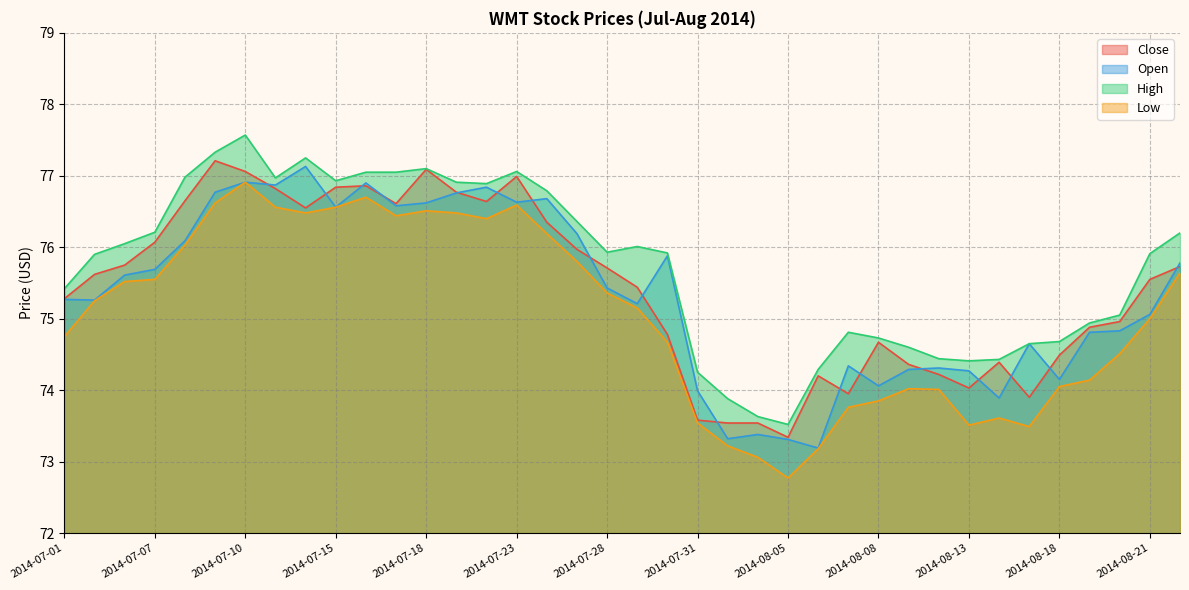

Which category has the lowest value in the Open series?

2014-08-06